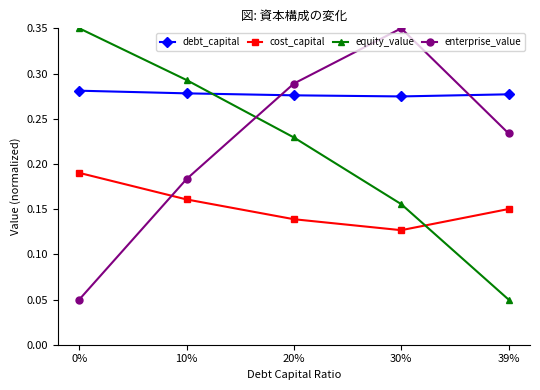

What is the sum of the debt_capital values at 20% and 0%?

0.6